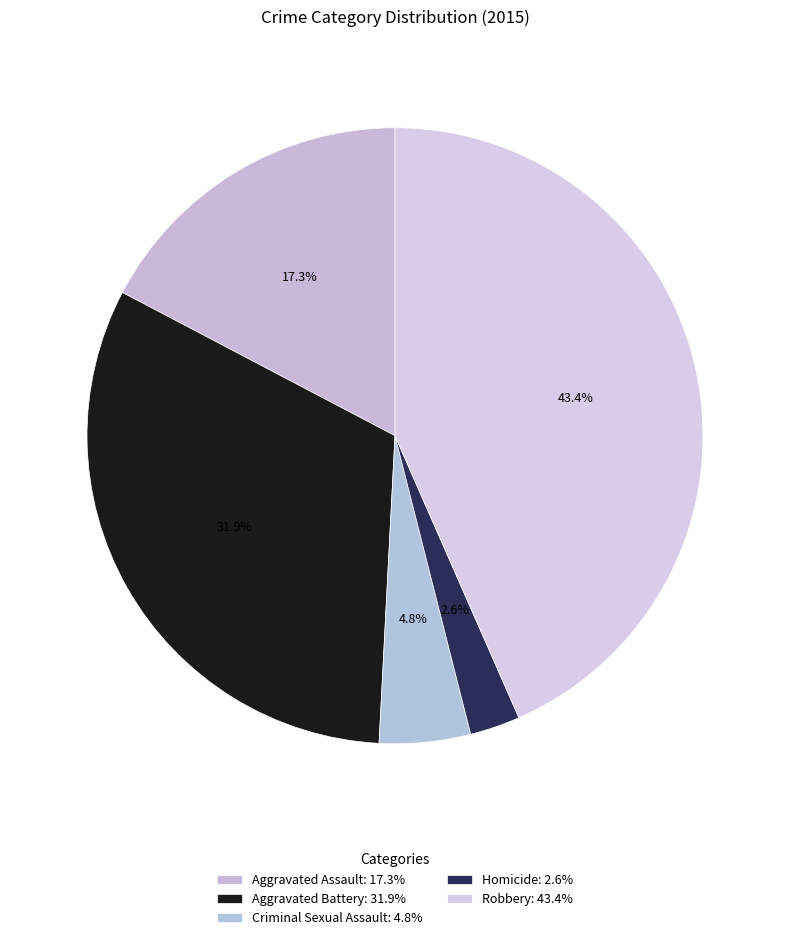

To the nearest percent, what is the combined percentage of Homicide and Criminal Sexual Assault?

7%